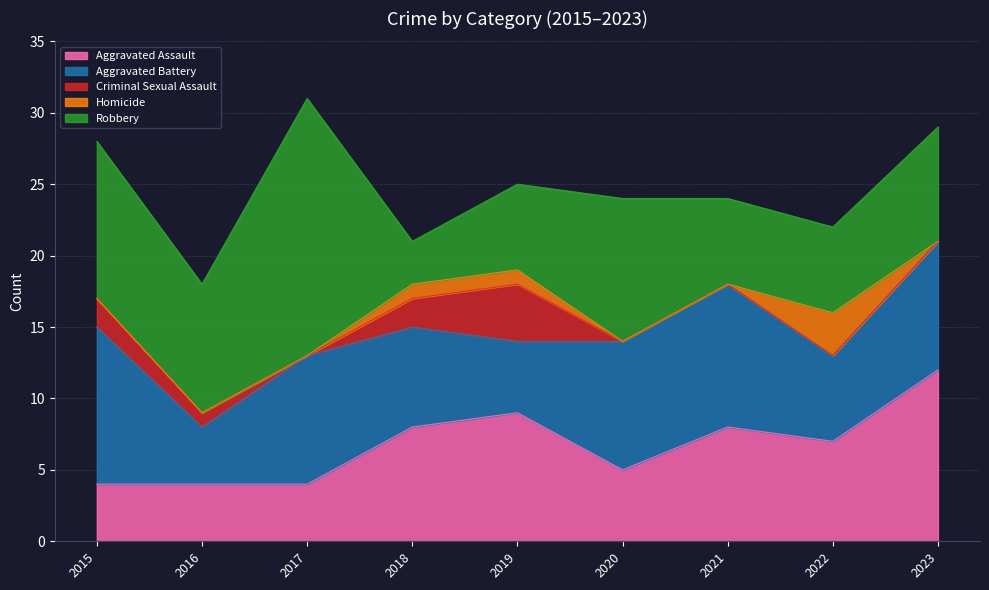

Reading left to right, list all the values displayed in this chart.

Aggravated Assault: 2015=4	2016=4	2017=4	2018=8	2019=9	2020=5	2021=8	2022=7	2023=12
Aggravated Battery: 2015=11	2016=4	2017=9	2018=7	2019=5	2020=9	2021=10	2022=6	2023=9
Criminal Sexual Assault: 2015=2	2016=1	2017=0	2018=2	2019=4	2020=0	2021=0	2022=0	2023=0
Homicide: 2015=0	2016=0	2017=0	2018=1	2019=1	2020=0	2021=0	2022=3	2023=0
Robbery: 2015=11	2016=9	2017=18	2018=3	2019=6	2020=10	2021=6	2022=6	2023=8